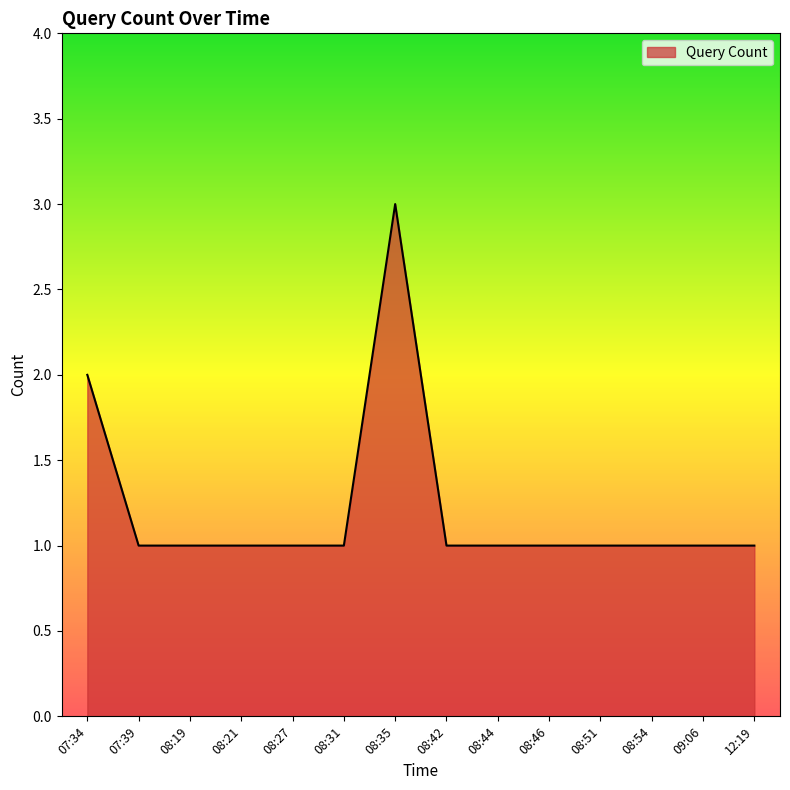

Is it true that the value at 08:21 is 1?

True